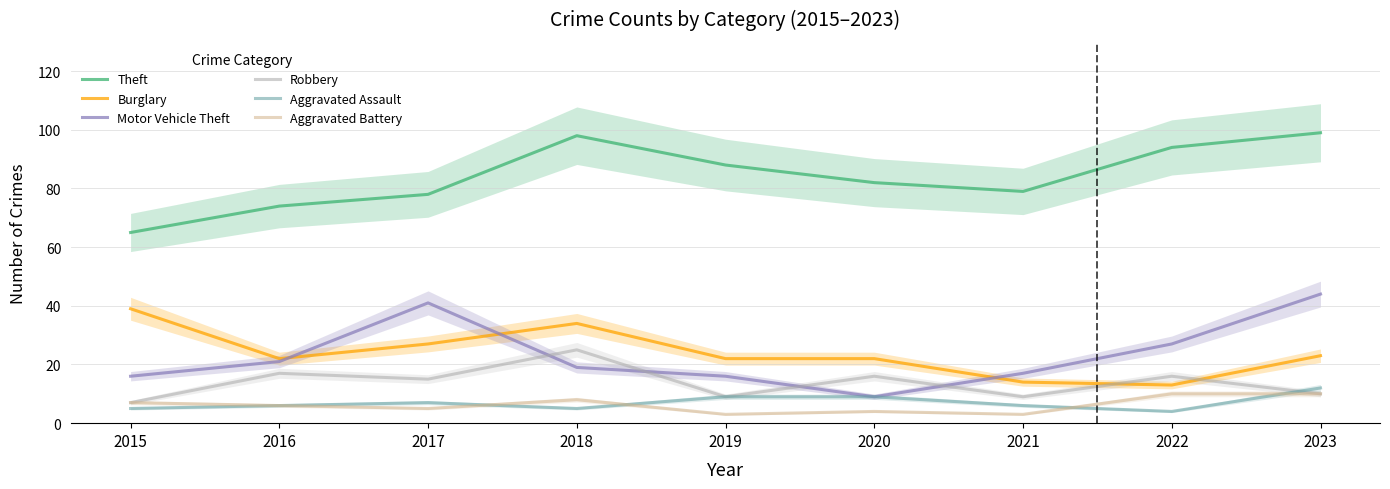

Reading right to left, what are all the values shown in this chart?

Theft: 99	94	79	82	88	98	78	74	65
Burglary: 23	13	14	22	22	34	27	22	39
Motor Vehicle Theft: 44	27	17	9	16	19	41	21	16
Robbery: 10	16	9	16	9	25	15	17	7
Aggravated Assault: 12	4	6	9	9	5	7	6	5
Aggravated Battery: 10	10	3	4	3	8	5	6	7